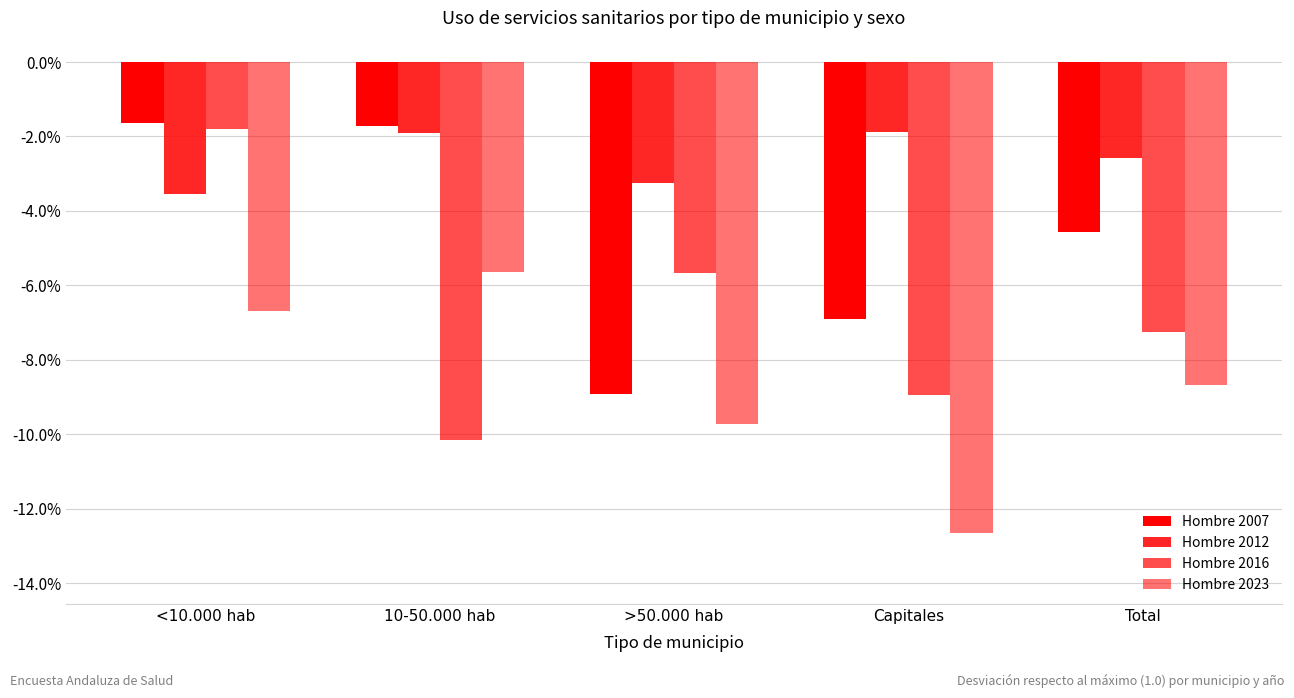

At which category is the sum across all series the highest?

<10.000 hab